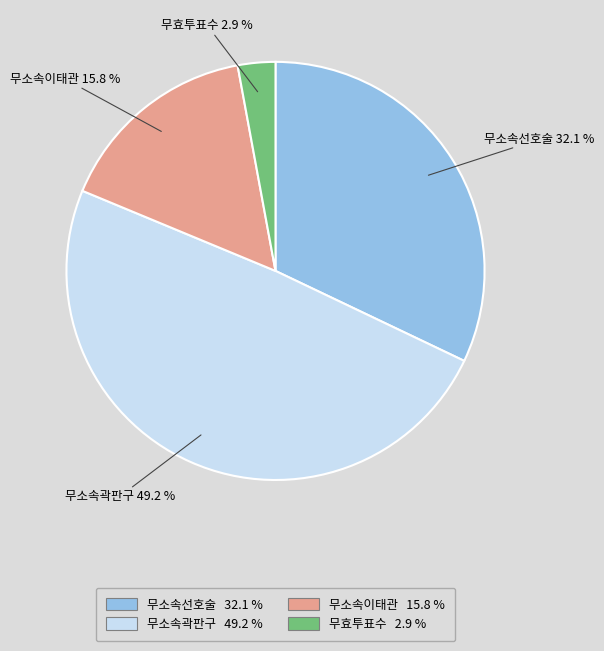

Is 무소속곽판구 the majority of the pie?

No